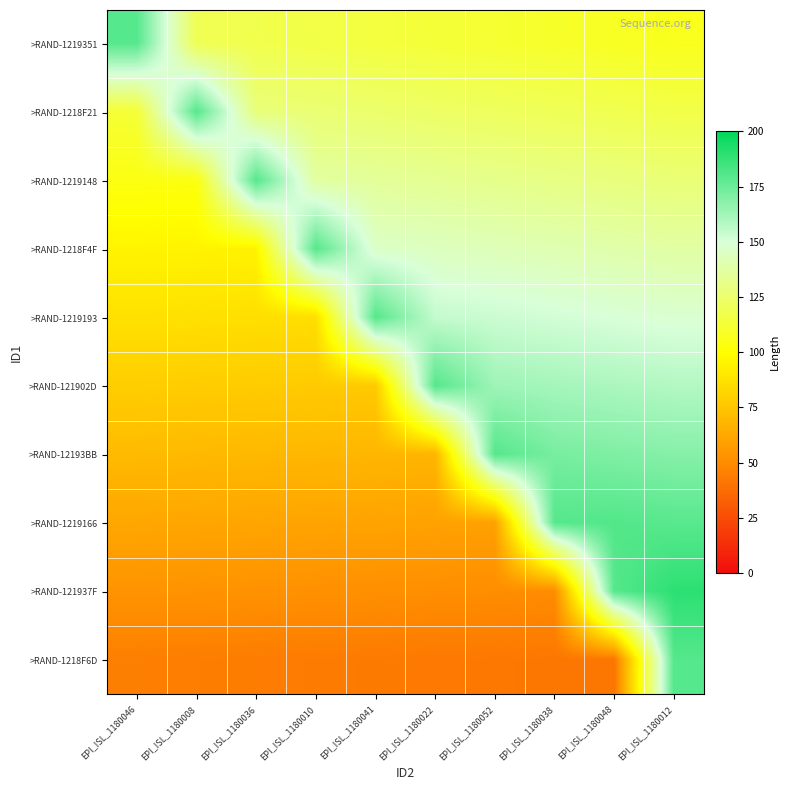

At which category is the sum across all series the highest?

EPI_ISL_1180012